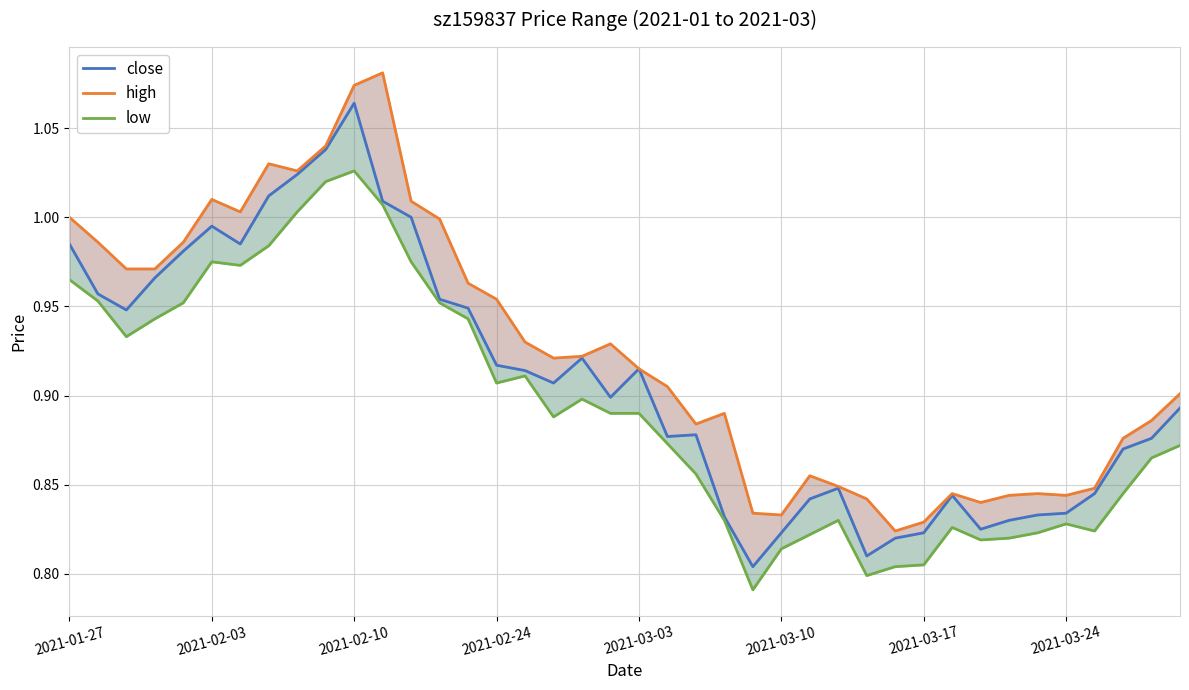

What is the approximate value of close at 11?

1.0